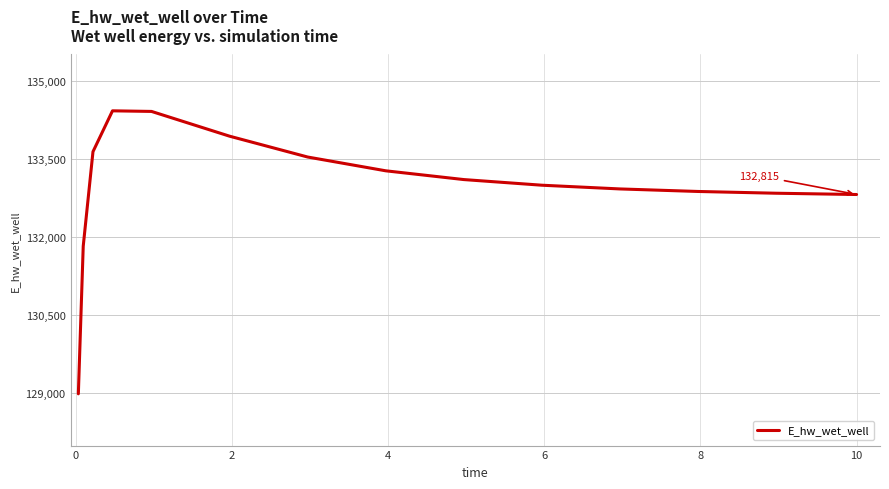

What is the minimum value shown in the chart?

128992.8